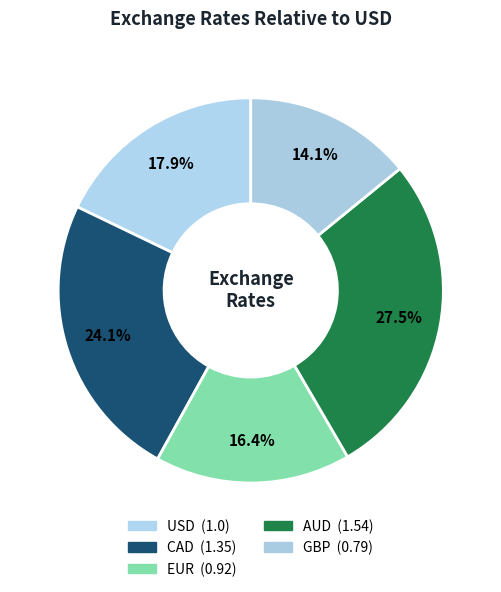

To the nearest percent, what portion does CAD represent?

24%